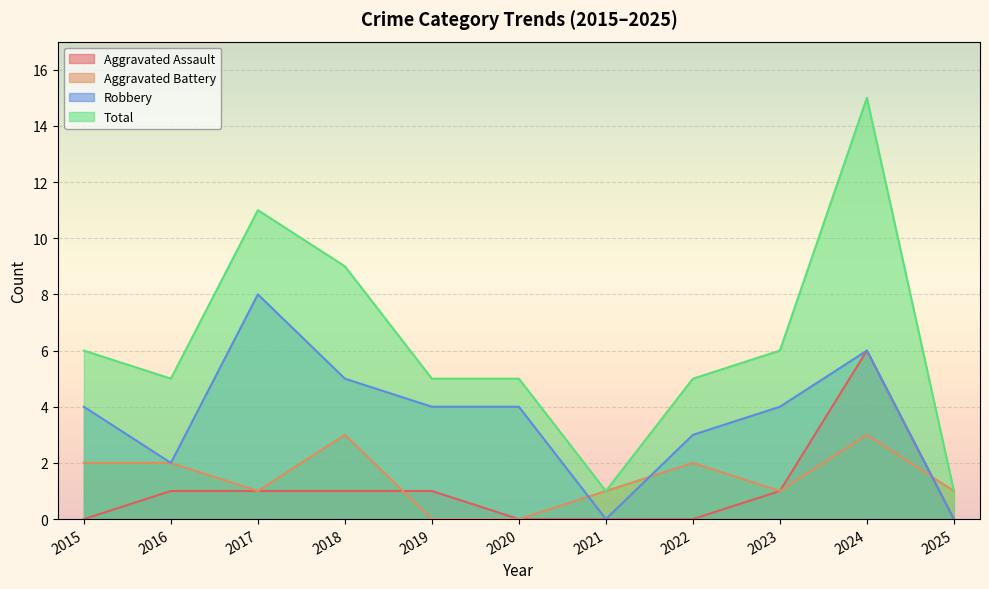

What is the value of the Aggravated Battery point at the 3rd from the left?

1